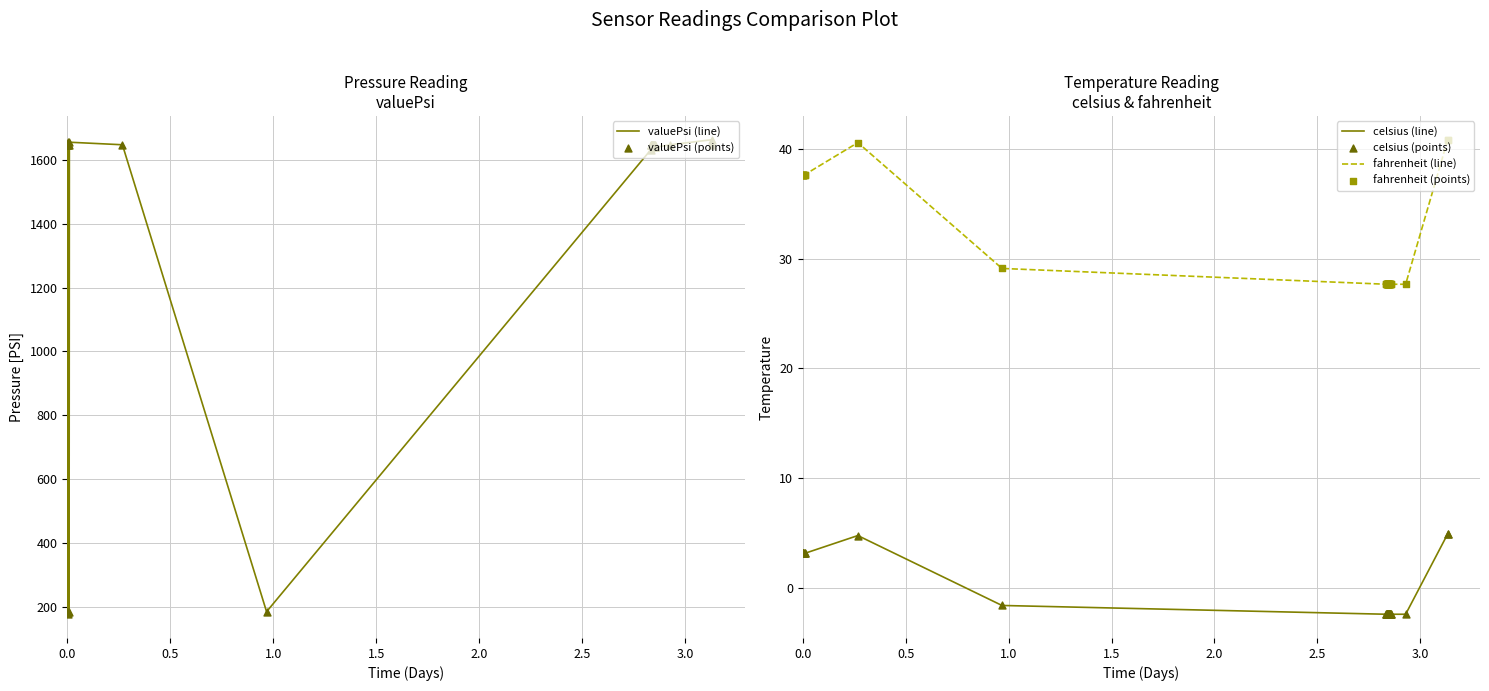

Which series reaches the maximum Y coordinate?

valuePsi (line)